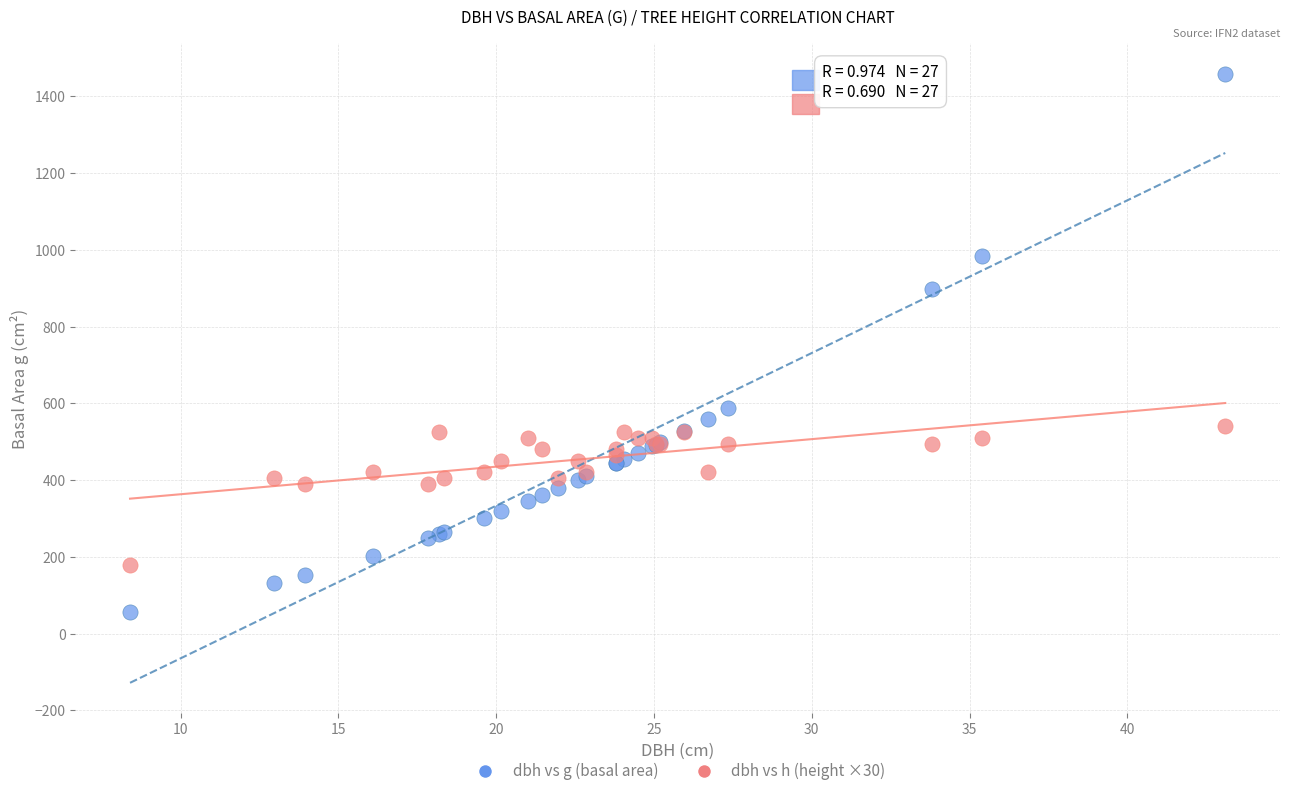

What are all the series names shown in the legend?

dbh vs g (basal area), dbh vs h (height ×30)